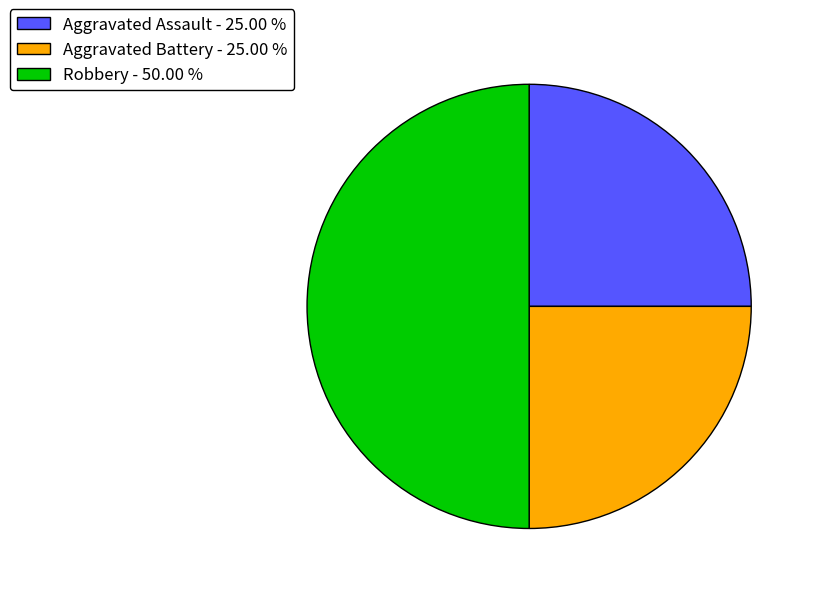

Count the number of slices in the pie.

3